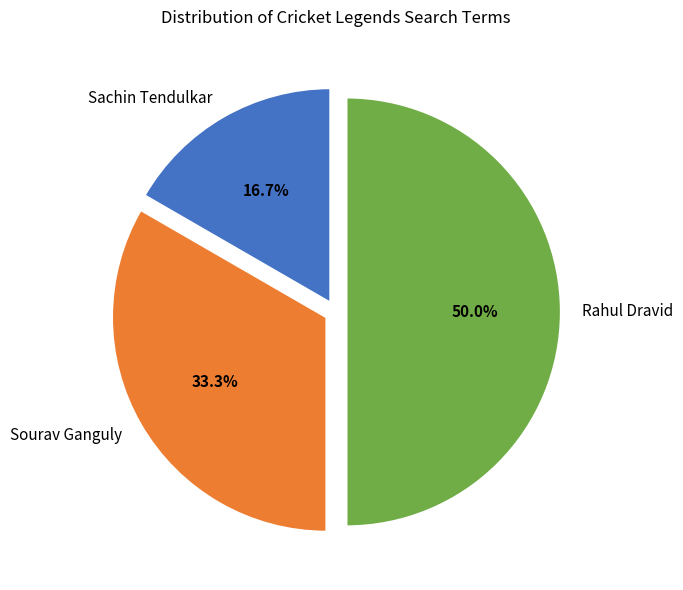

To the nearest percent, what is the difference between the largest and smallest slice percentages?

33%